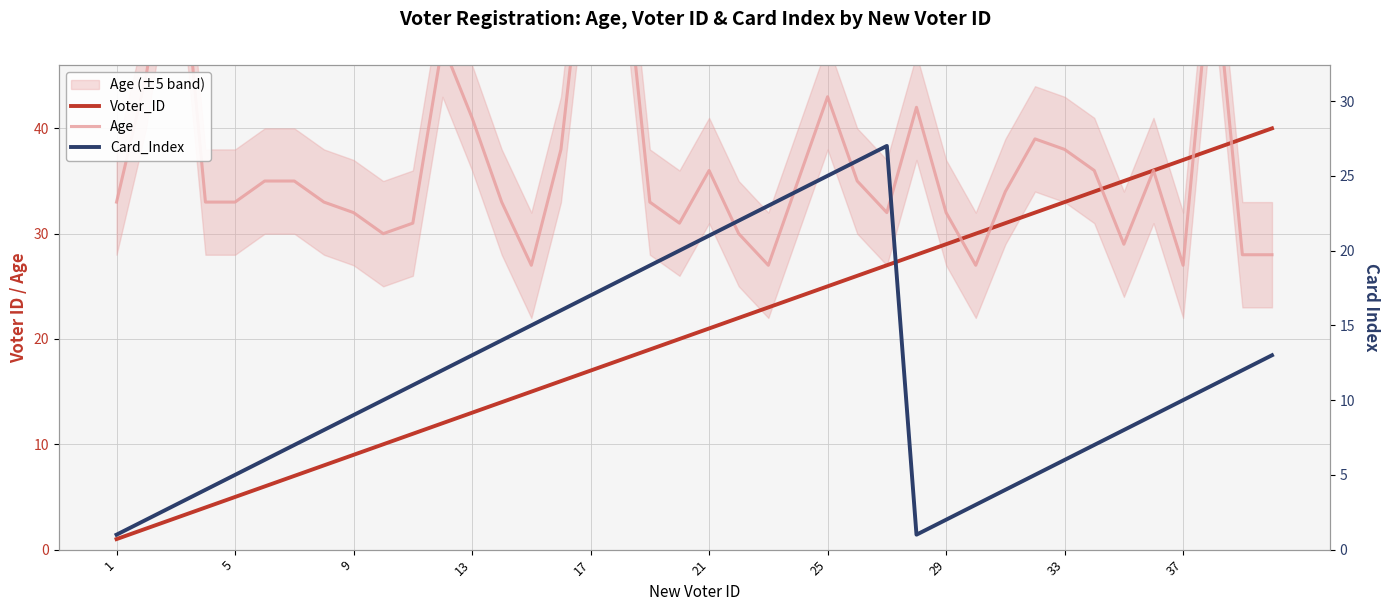

What is the difference between the second highest and second lowest values in the Age series?

36